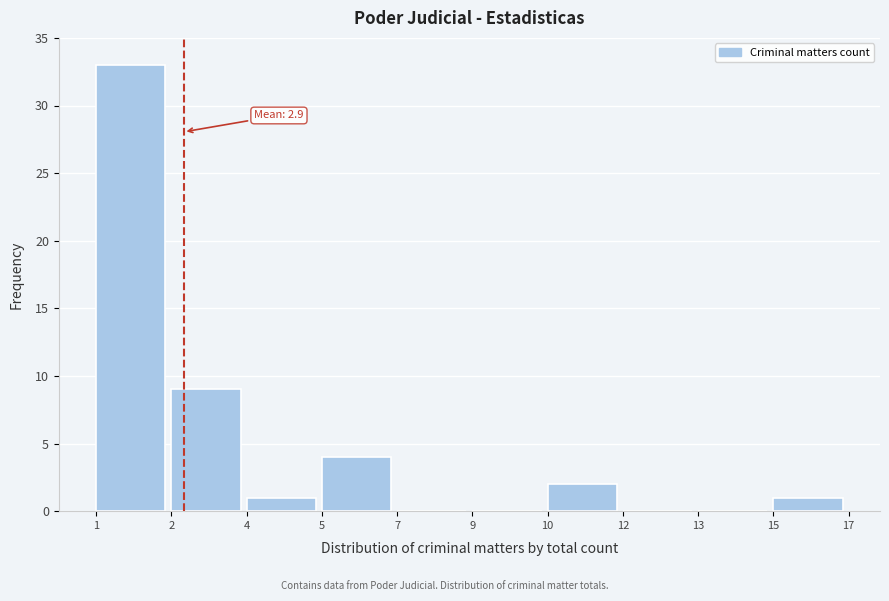

Reading left to right, list all the values displayed in this chart.

1=33	2=9	4=1	5=4	7=0	9=0	10=2	12=0	13=0	15=1